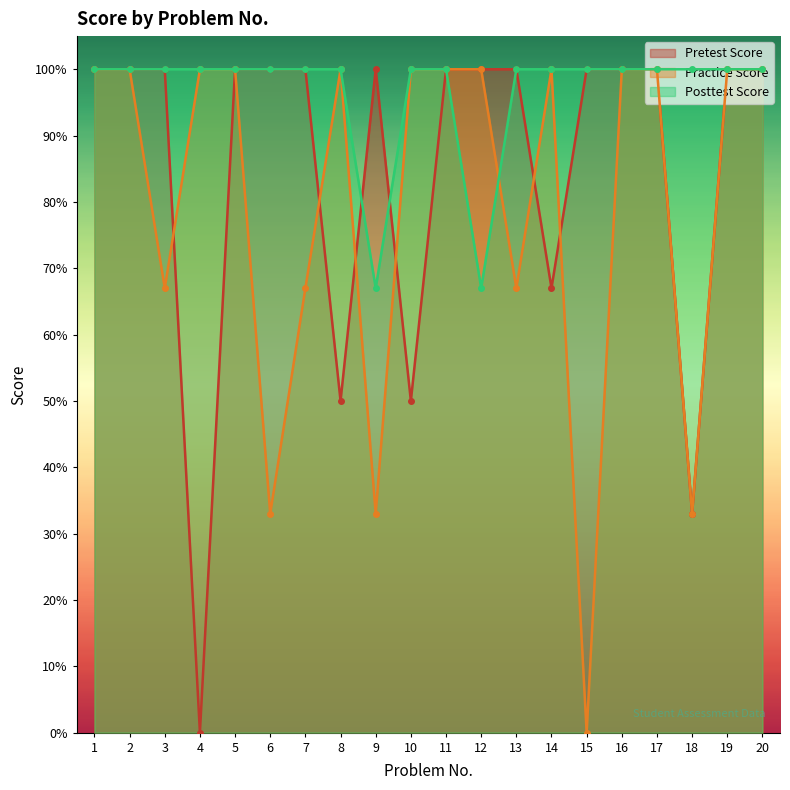

List the series in order of their peak value, highest first.

Pretest Score, Practice Score, Posttest Score